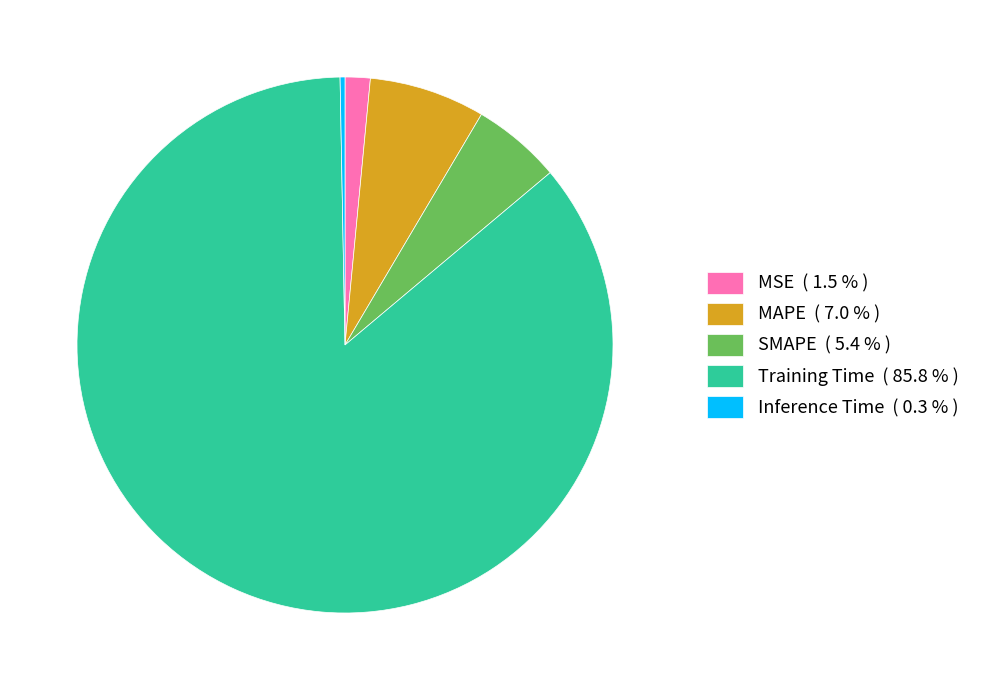

Which category has the biggest portion of the pie?

Training Time